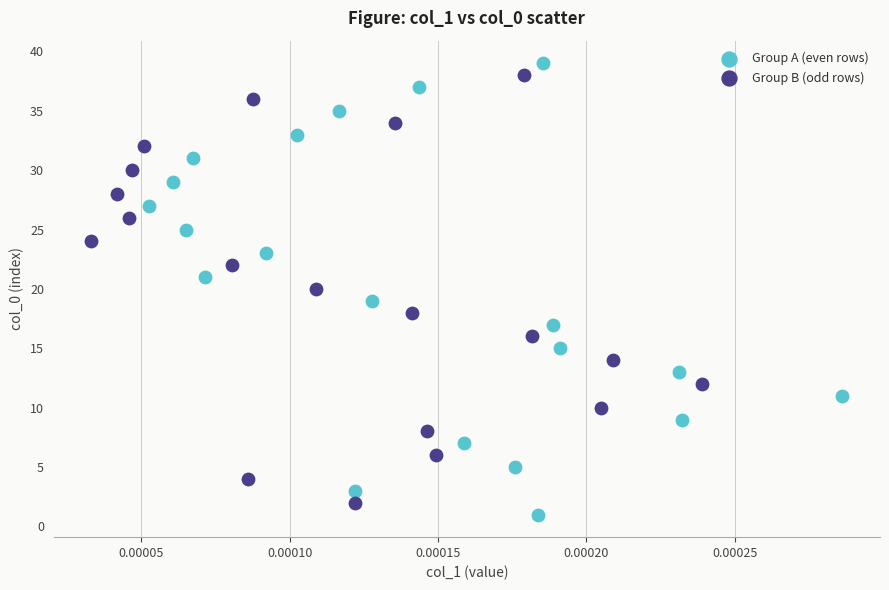

What are all the series names shown in the legend?

Group A (even rows), Group B (odd rows)